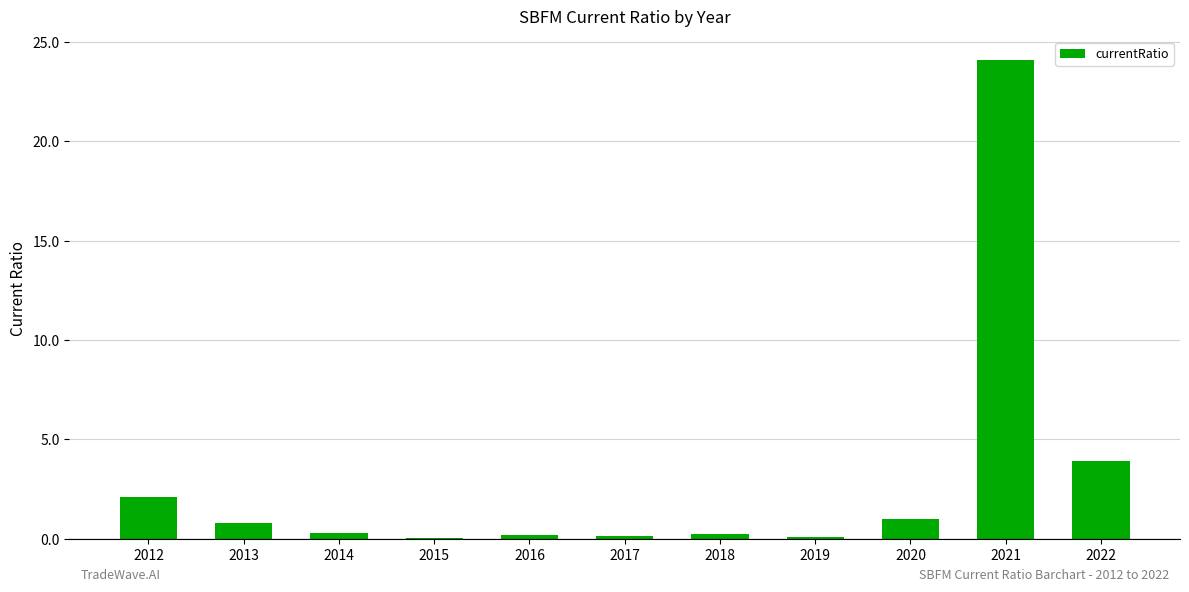

What is the greatest value displayed?

24.1